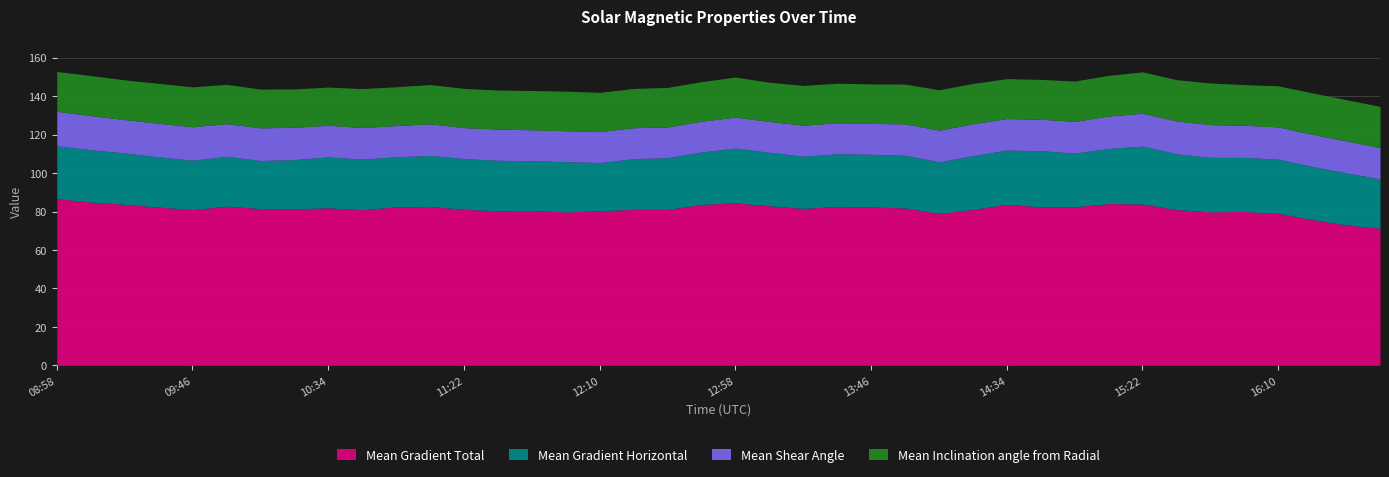

How many data points in Mean Gradient Total are less than 81?

12